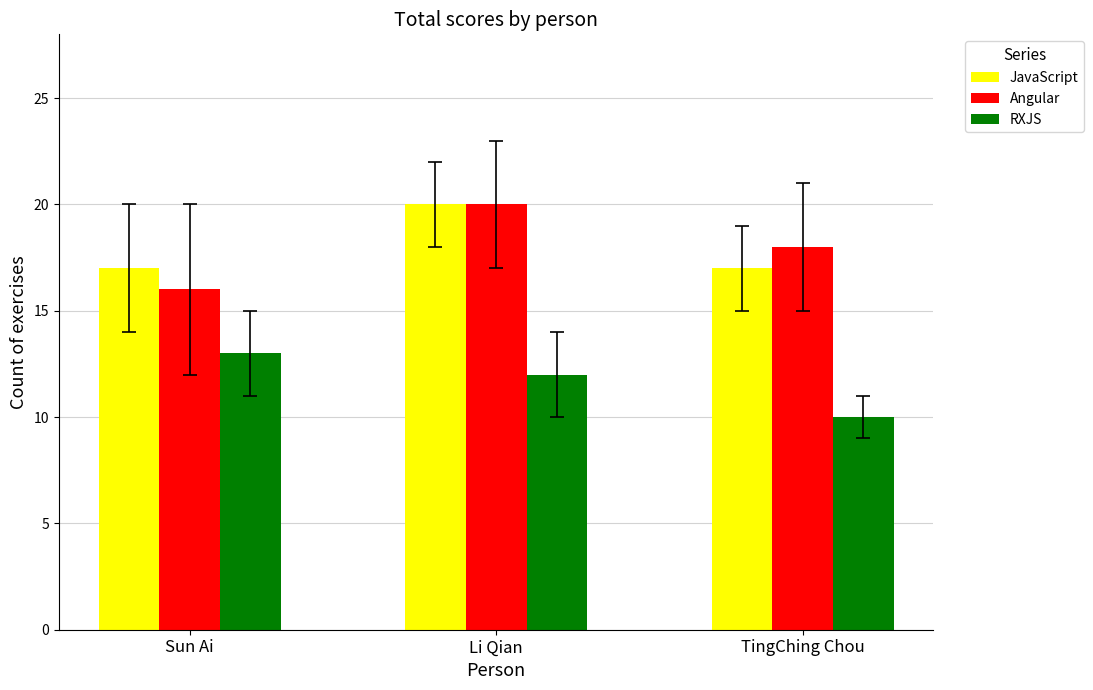

How many bars are there in each group?

3